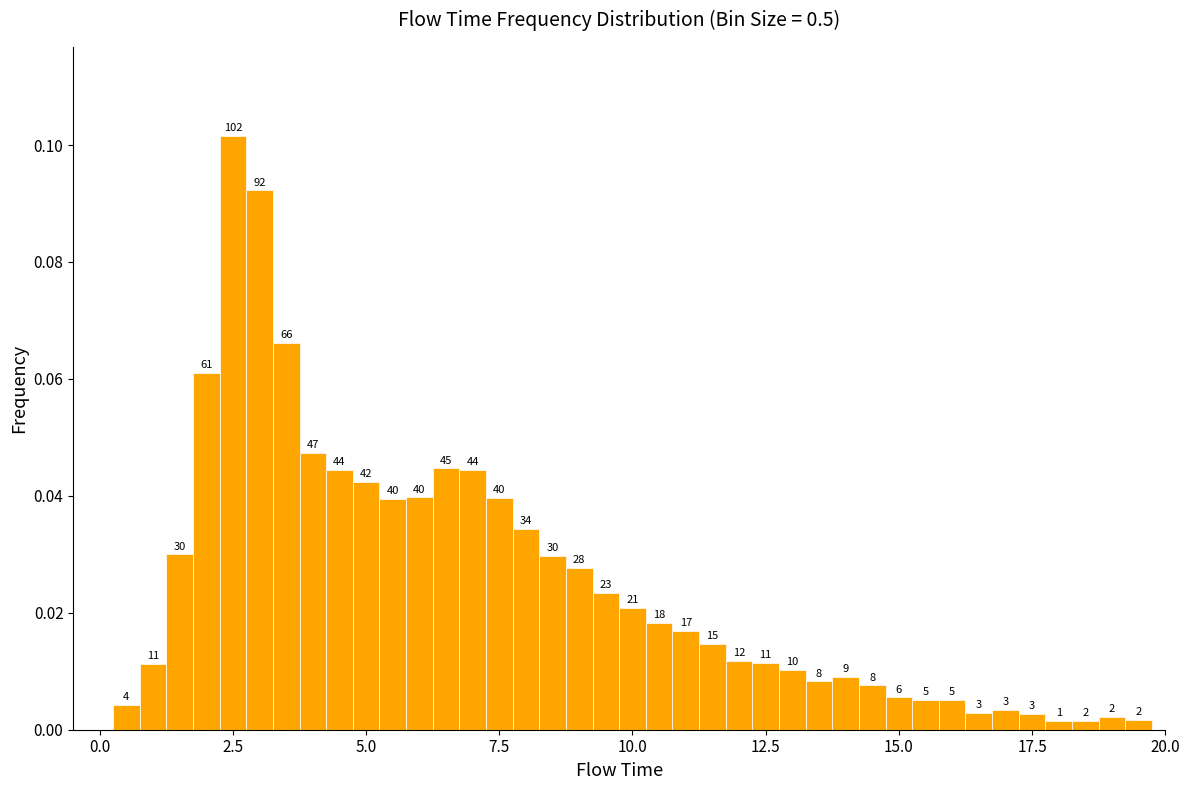

Around what value on the x-axis is the tallest bar? Give the approximate position of its centre, as read against the axis.

2.5